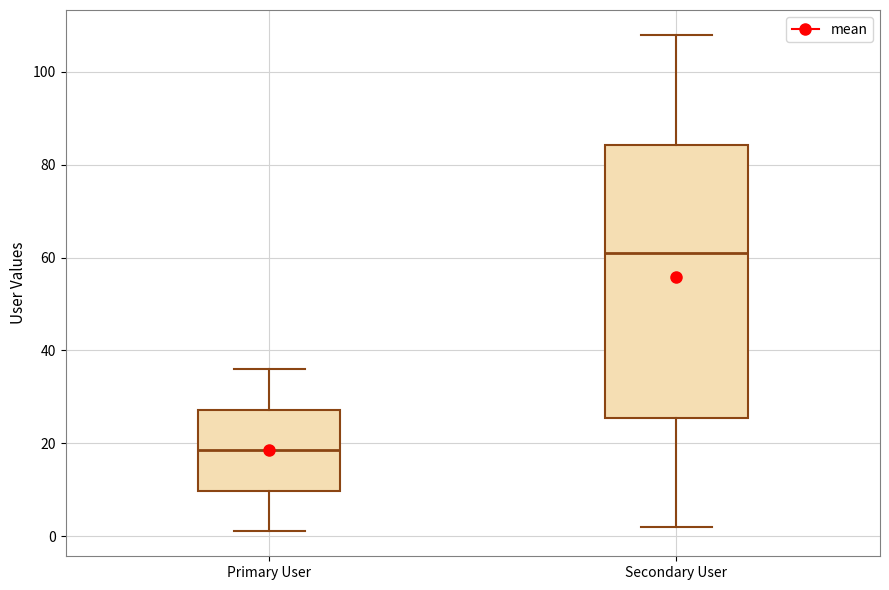

Comparing the boxes themselves (not the whiskers), which one is the tallest?

Secondary User